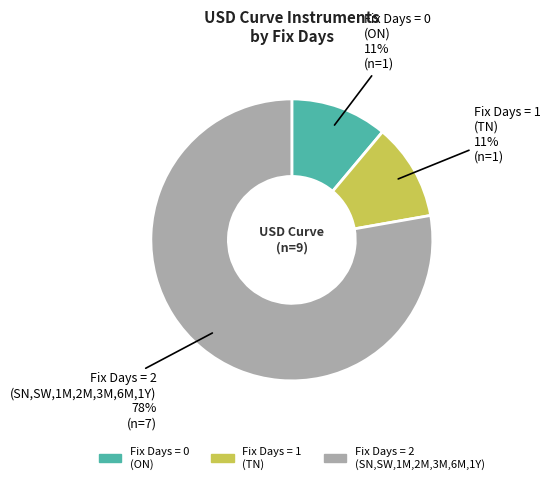

To the nearest percent, what is the average slice percentage?

33%